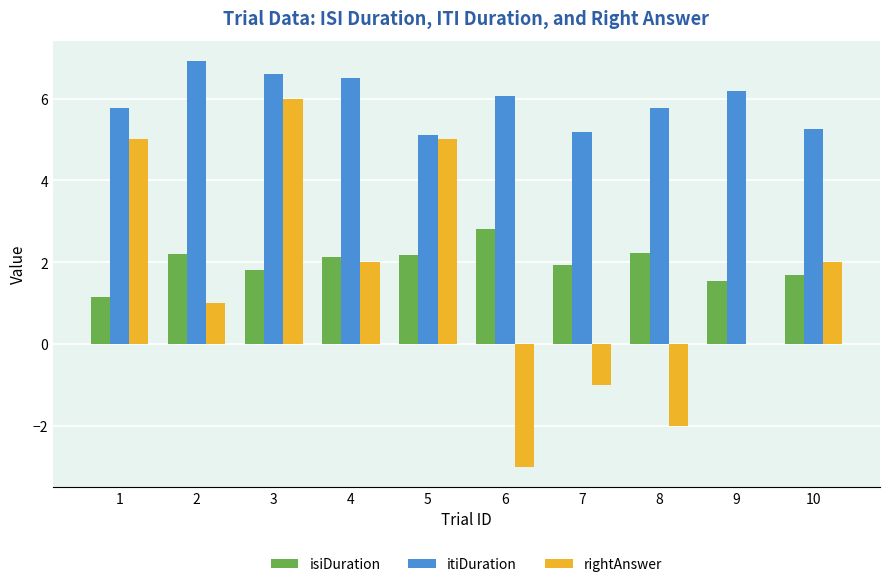

Which series changed the most between 7 and 9?

itiDuration